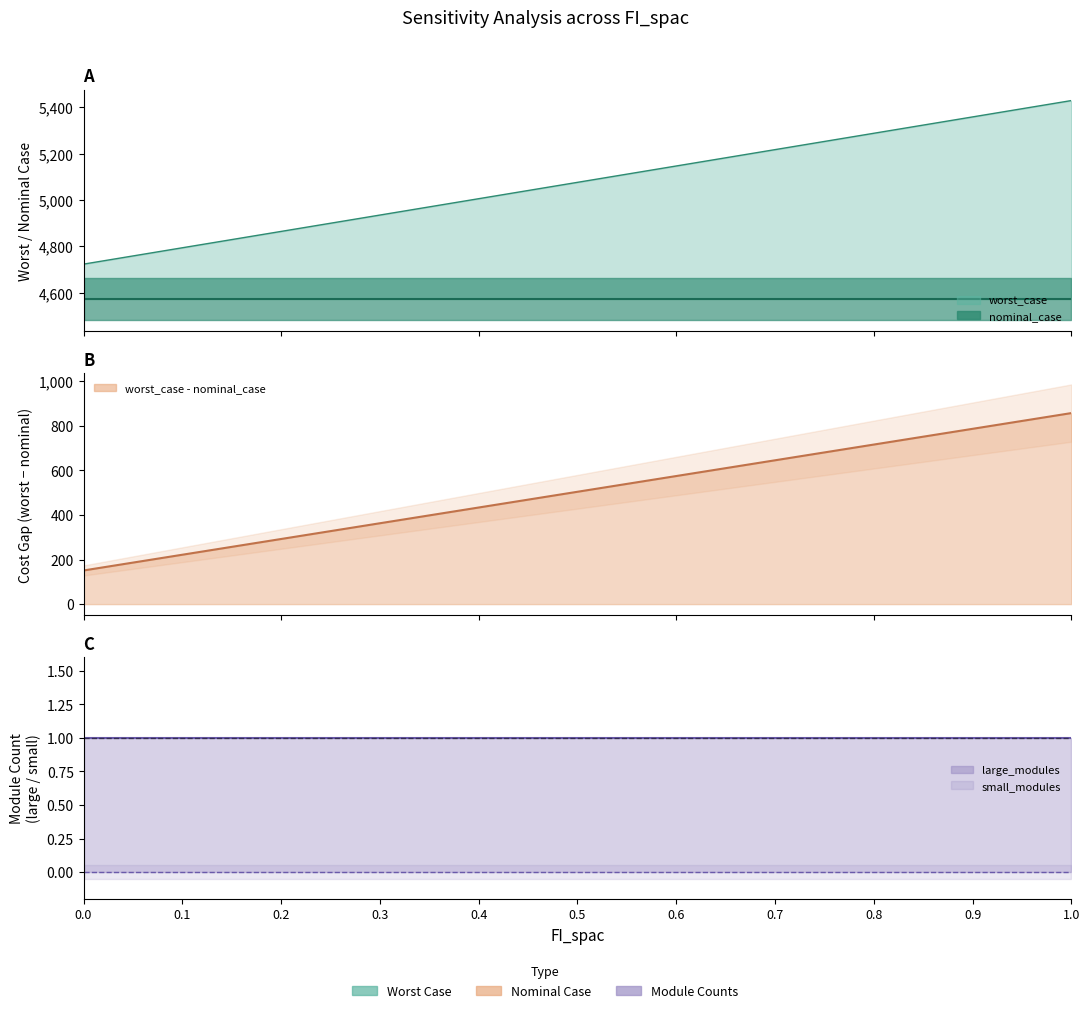

What are all the series names shown in the legend?

worst_case, nominal_case, large_modules, small_modules